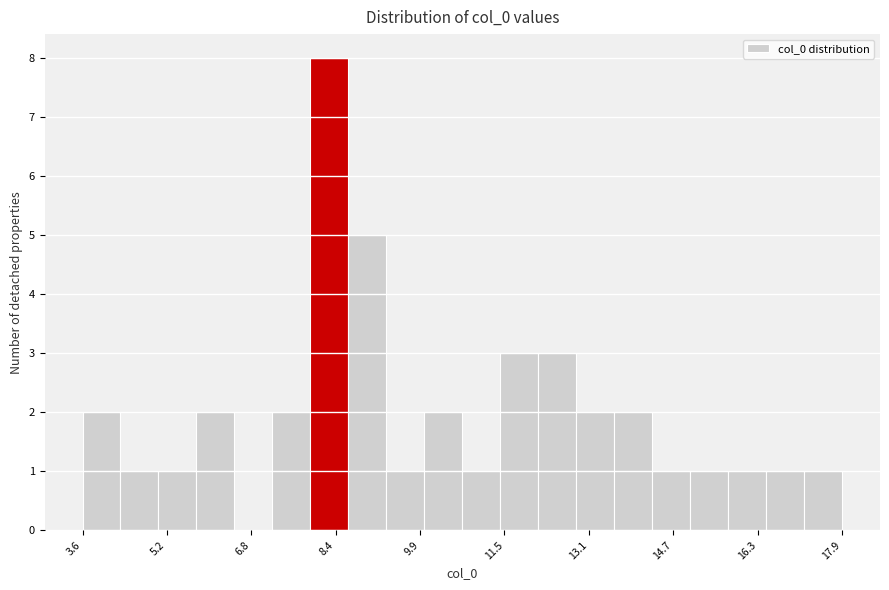

Read against the x-axis, roughly where is the centre of the tallest bar?

8.2